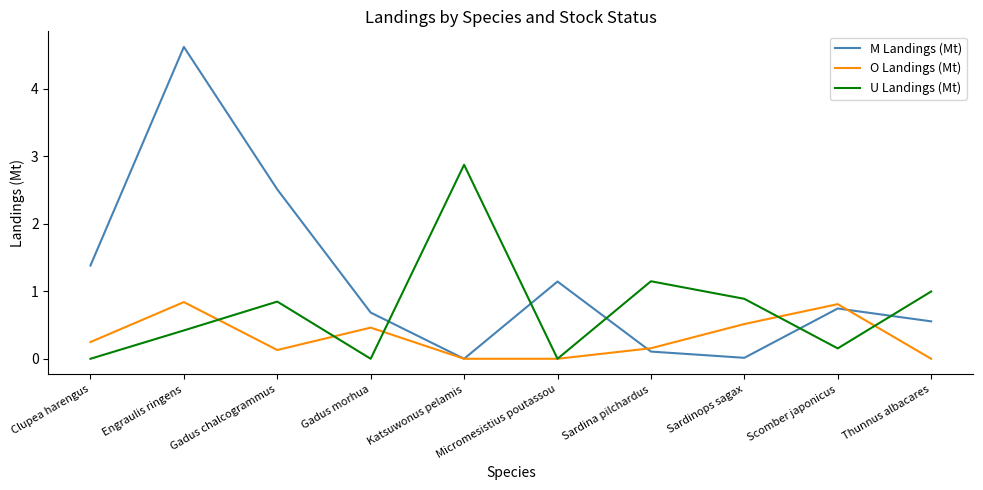

Which series has the largest total across all categories?

M Landings (Mt)